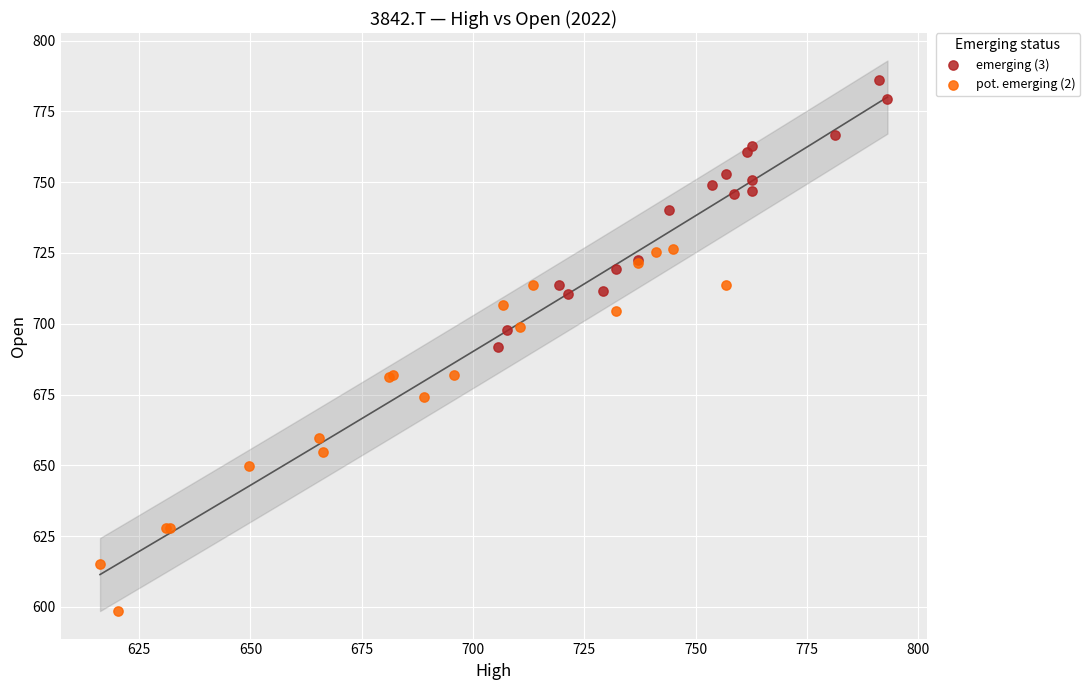

Which series contains the lowest Y value?

pot. emerging (2)